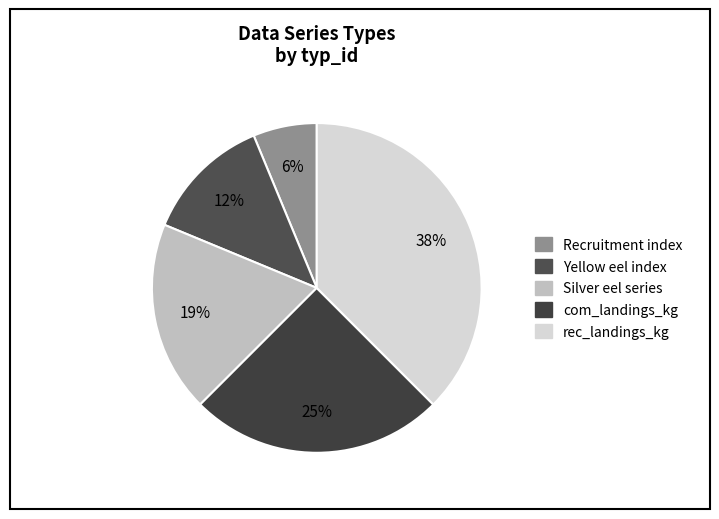

How many slices are in this pie chart?

5